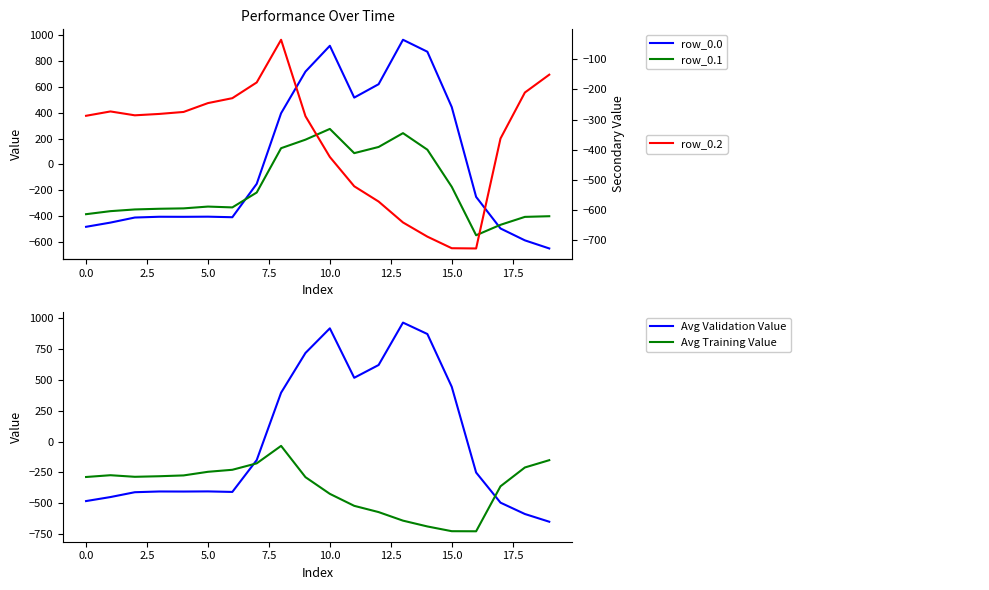

Rank the series at 2.5 from highest to lowest value.

Avg Training Value, row_0.2, row_0.1, row_0.0, Avg Validation Value